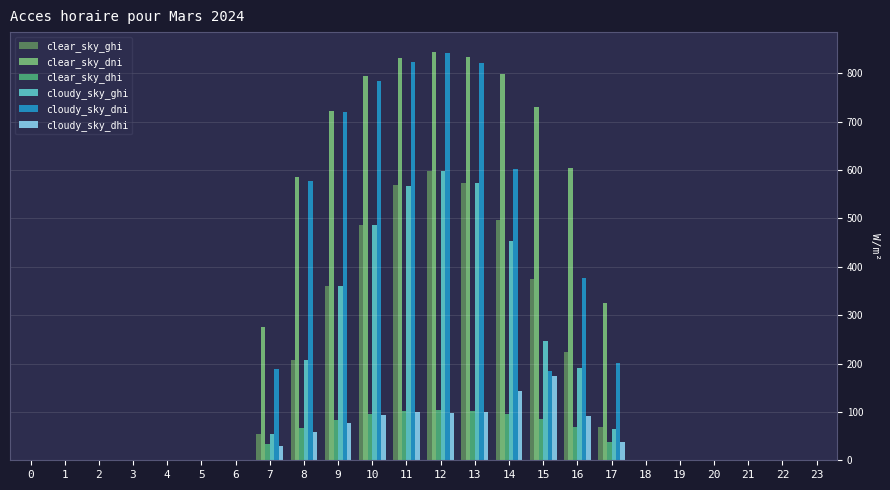

The cloudy_sky_ghi series shows 598.1 at 12. True or false?

True